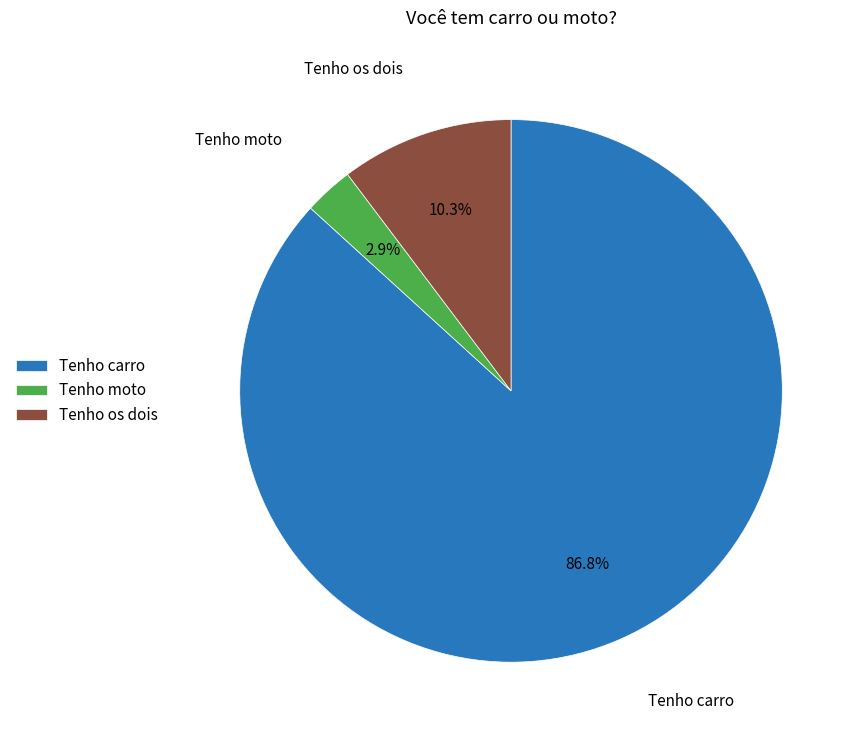

Which slice is the smallest?

Tenho moto